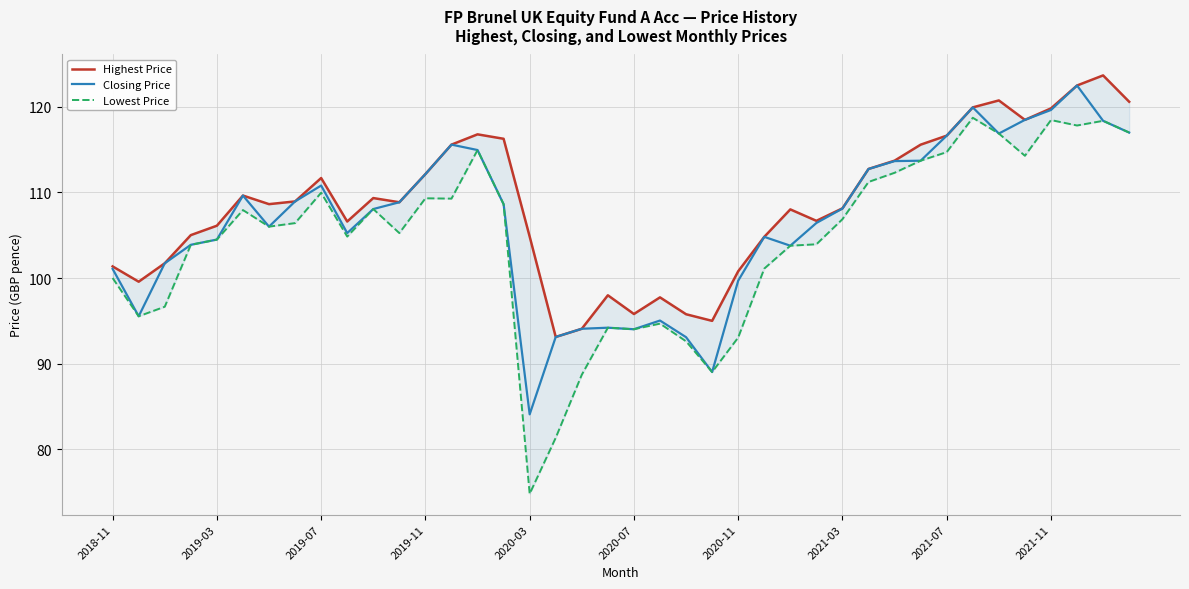

What is the difference between the maximum and minimum values in the Closing Price series?

38.4